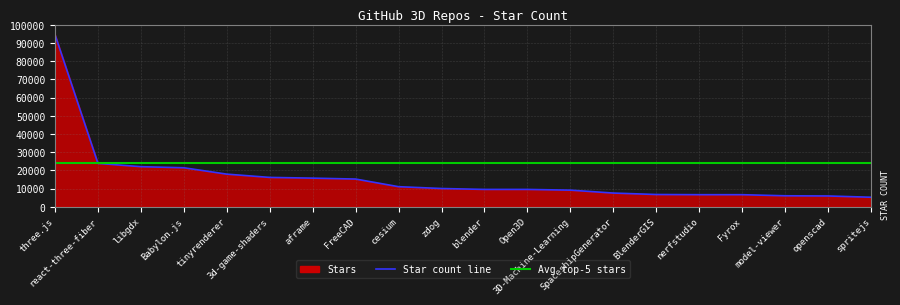

Does the chart display data point markers on the line(s)?

No